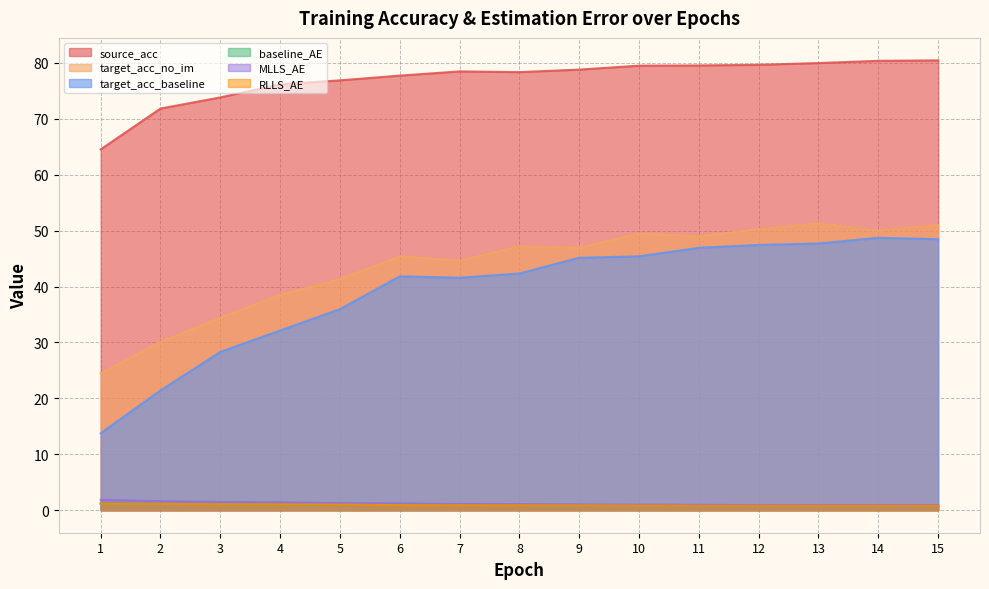

What is the value of the baseline_AE point at the 5th from the left?

1.0